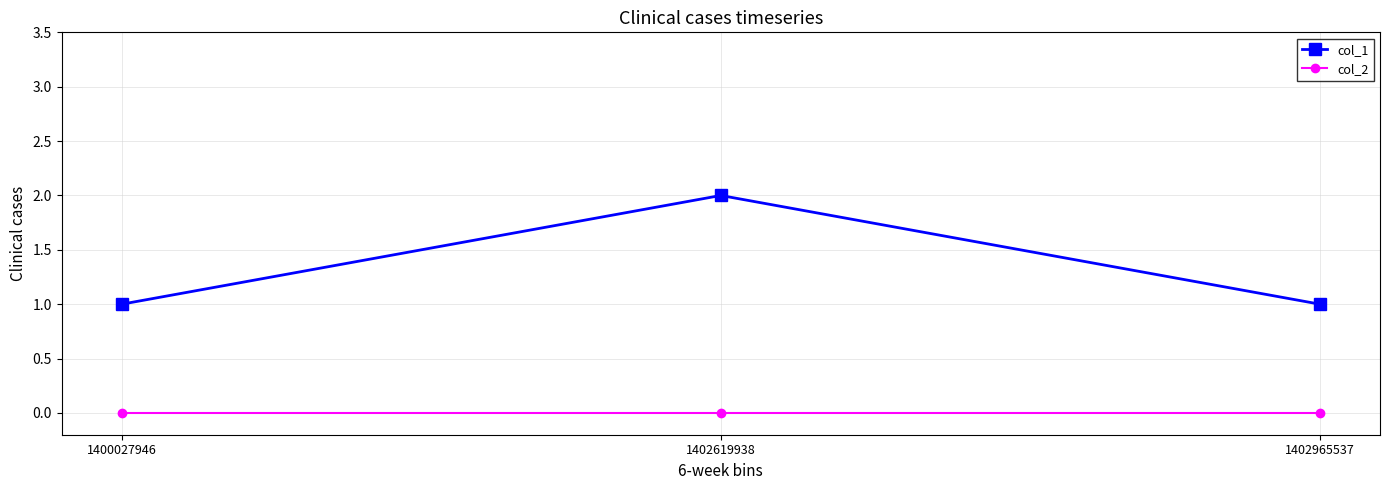

What is the spread (max minus min) of values at 1400027946?

1